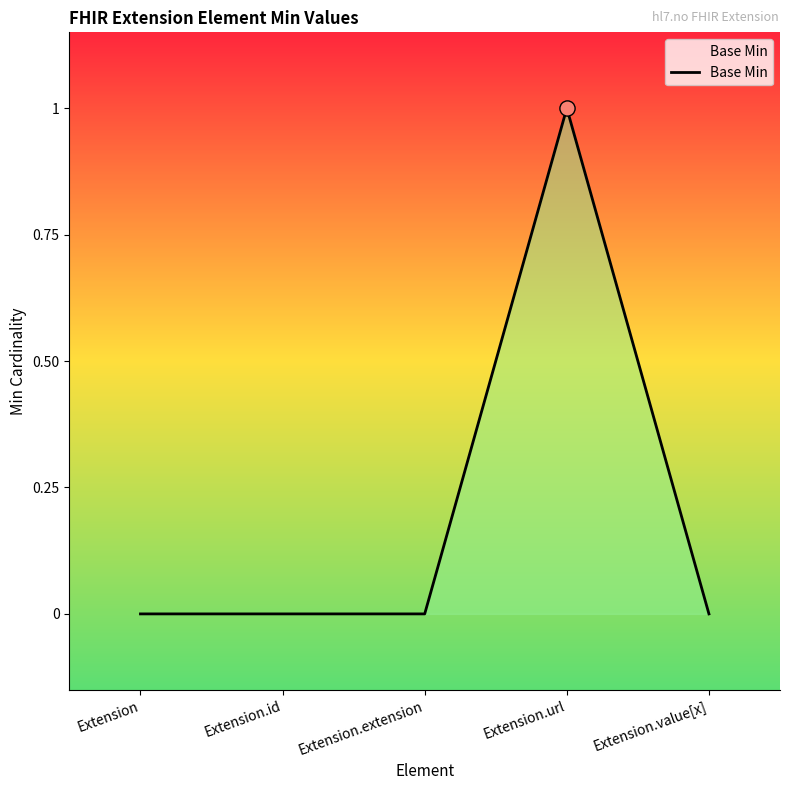

True or false: the data shows 0 at Extension.extension.

True